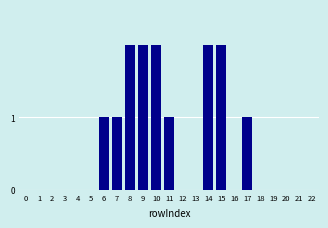

Reading right to left, list all the values displayed in this chart.

22=0	21=0	20=0	19=0	18=0	17=1	16=0	15=2	14=2	13=0	12=0	11=1	10=2	9=2	8=2	7=1	6=1	5=0	4=0	3=0	2=0	1=0	0=0